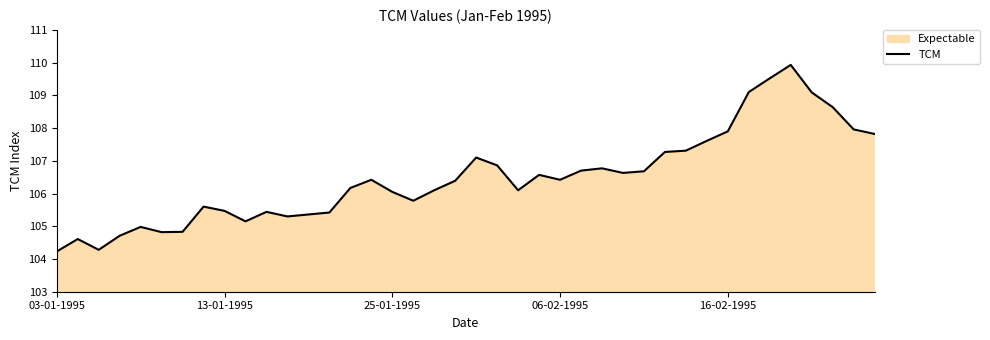

Which label corresponds to the smallest value in the chart?

03-01-1995